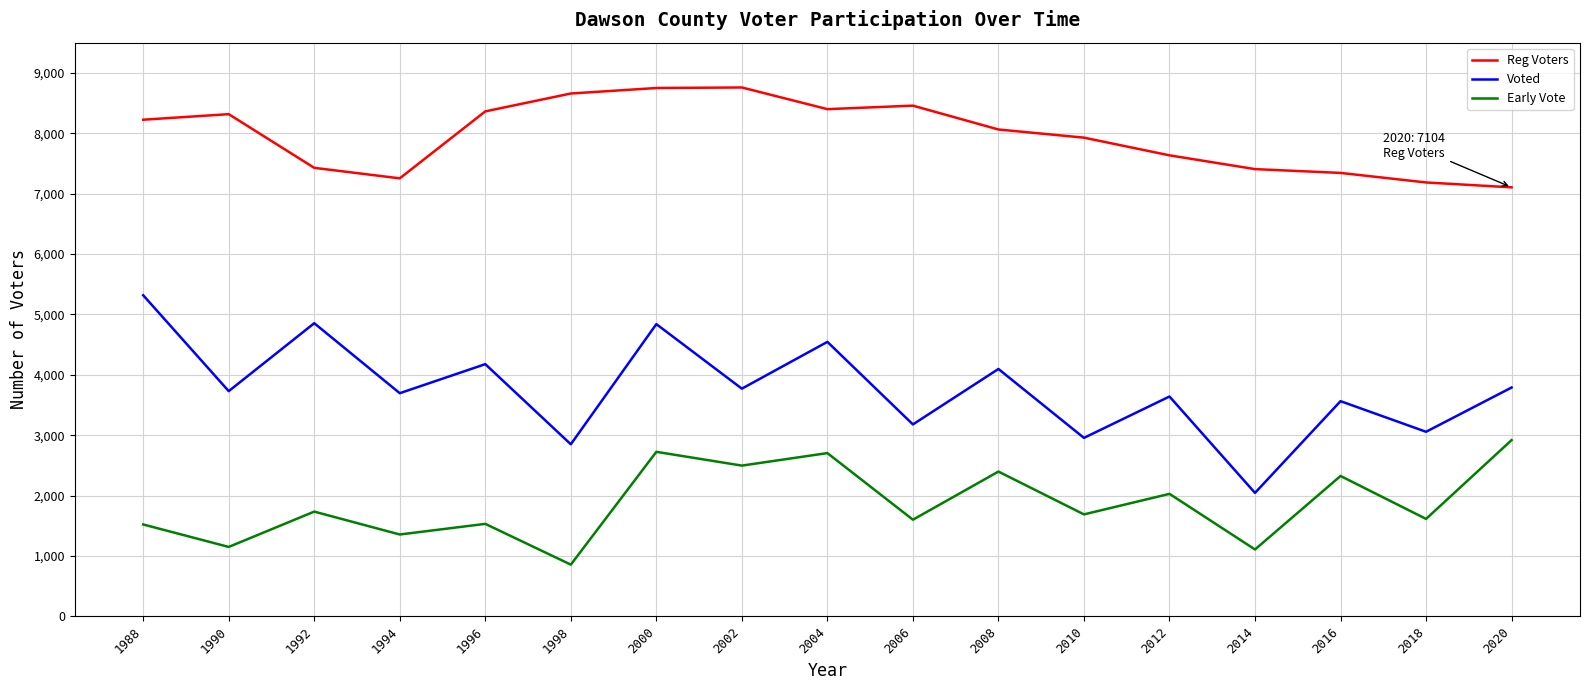

Is the value of Early Vote at 2002 greater than the value of Voted at 1988?

No